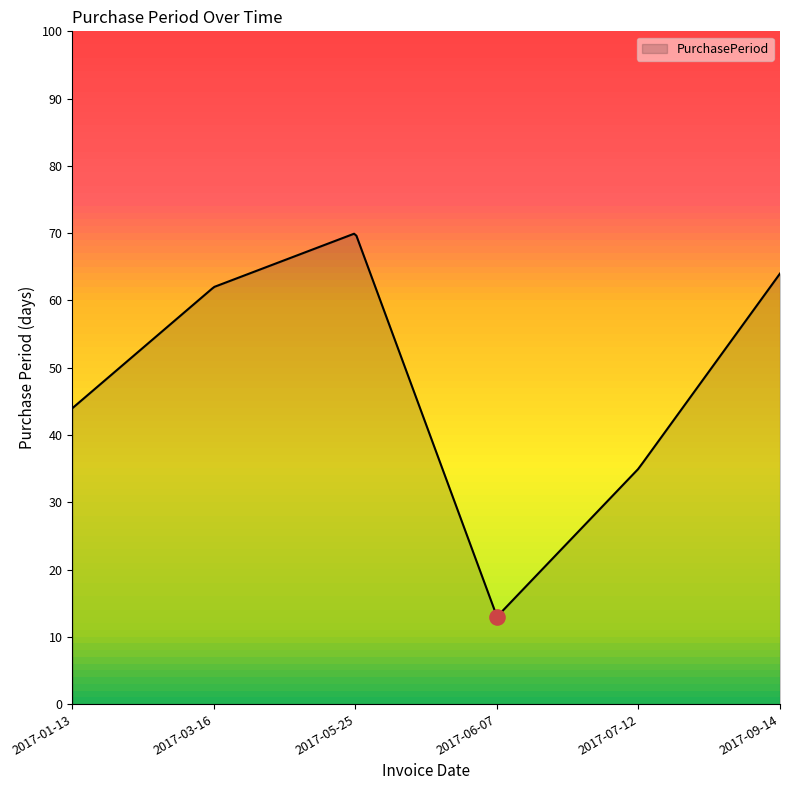

What is the change in value from 2017-03-16 to 2017-09-14?

+2